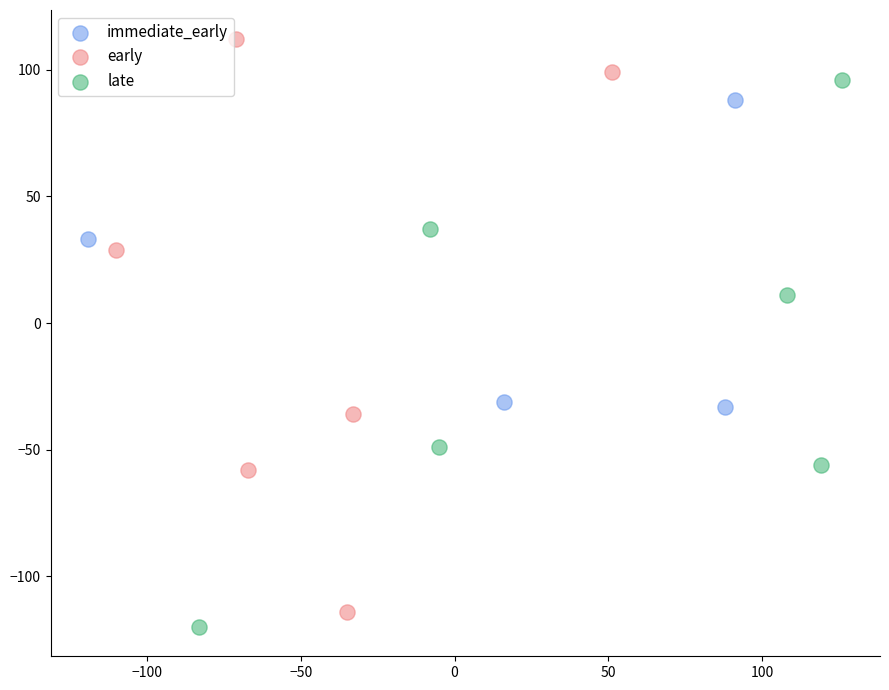

Which series reaches the maximum Y coordinate?

early